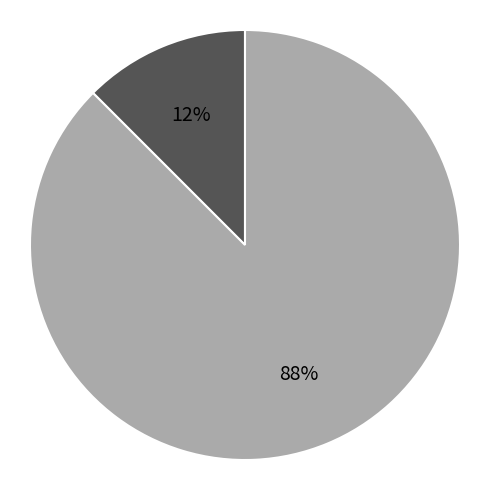

To the nearest percent, what is the average slice percentage?

50%